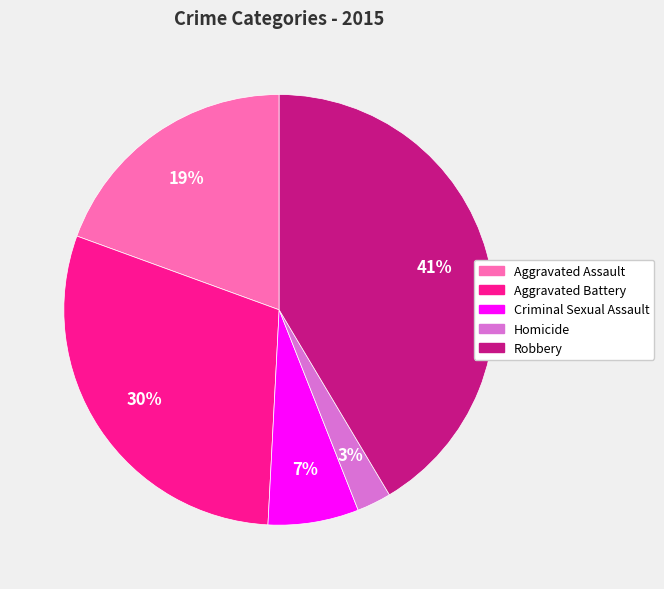

Between Robbery and Aggravated Battery, which is larger?

Robbery